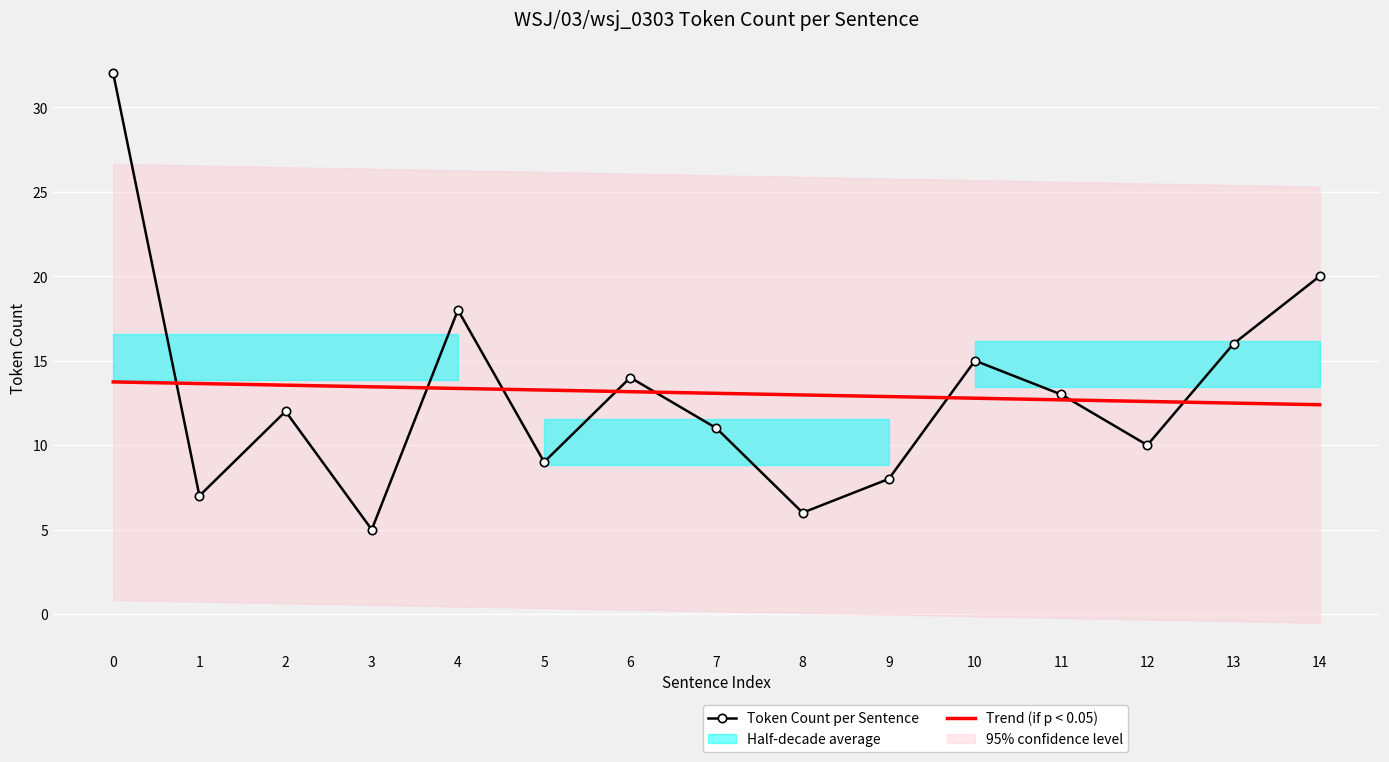

The value of Token Count per Sentence at 2 is 12.0. True or false?

True